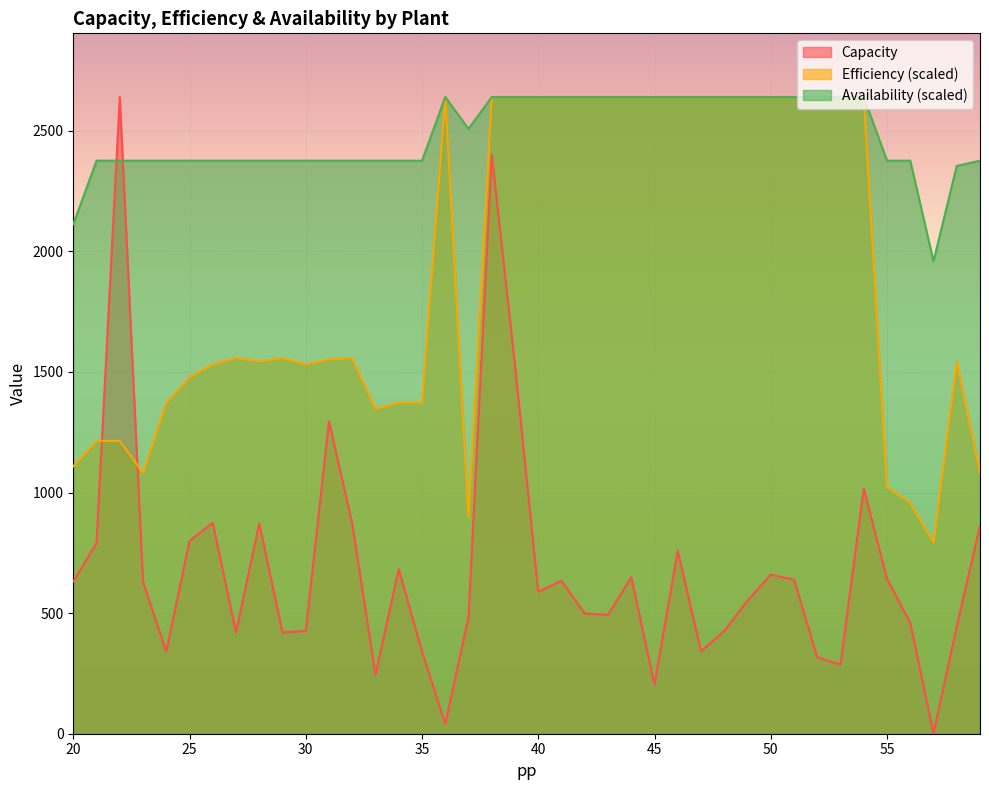

Between which two adjacent categories do Efficiency and Capacity first intersect?

21 and 22